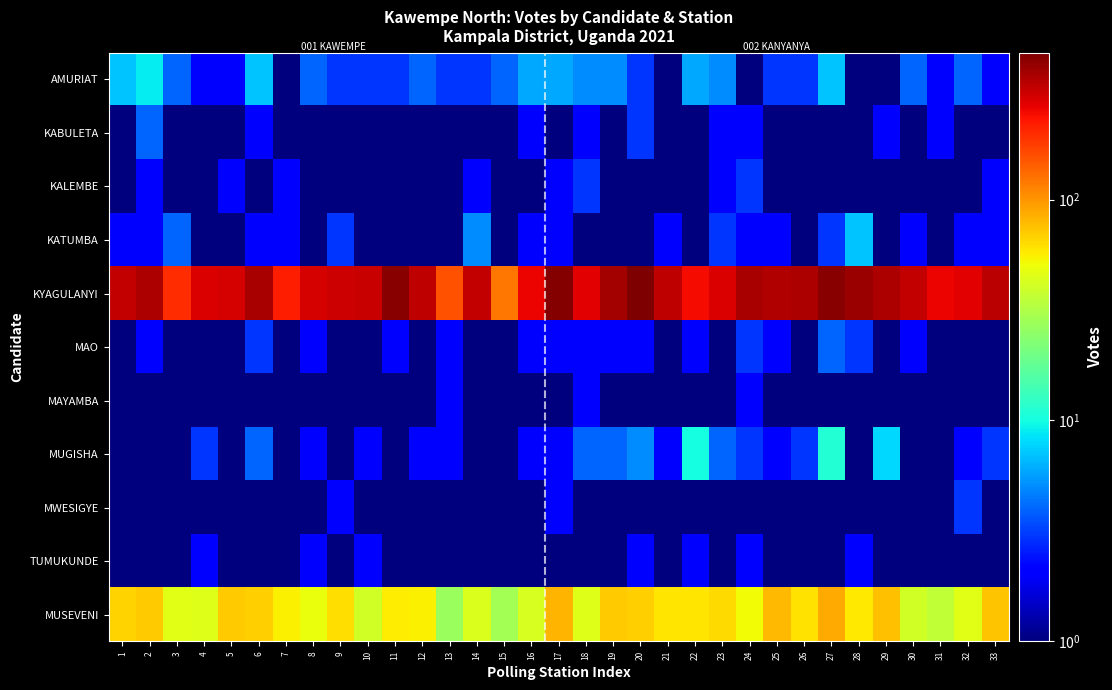

Reading left to right, extract all data points from this chart.

AMURIAT: 1=7	2=9	3=4	4=2	5=2	6=7	7=1	8=4	9=3	10=3	11=3	12=4	13=3	14=3	15=4	16=6	17=6	18=5	19=5	20=3	21=1	22=6	23=5	24=1	25=3	26=3	27=7	28=1	29=1	30=4	31=2	32=4	33=2
KABULETA: 1=1	2=4	3=1	4=1	5=1	6=2	7=1	8=1	9=1	10=1	11=1	12=1	13=1	14=1	15=1	16=2	17=1	18=2	19=1	20=3	21=1	22=1	23=2	24=2	25=1	26=1	27=1	28=1	29=2	30=1	31=2	32=1	33=1
KALEMBE: 1=1	2=2	3=1	4=1	5=2	6=1	7=2	8=1	9=1	10=1	11=1	12=1	13=1	14=2	15=1	16=1	17=2	18=3	19=1	20=1	21=1	22=1	23=2	24=3	25=1	26=1	27=1	28=1	29=1	30=1	31=1	32=1	33=2
KATUMBA: 1=2	2=2	3=4	4=1	5=1	6=2	7=2	8=1	9=3	10=1	11=1	12=1	13=1	14=5	15=1	16=2	17=2	18=1	19=1	20=1	21=2	22=1	23=3	24=2	25=2	26=1	27=3	28=7	29=1	30=2	31=1	32=2	33=2
KYAGULANYI: 1=315	2=361	3=197	4=285	5=287	6=365	7=217	8=288	9=303	10=311	11=432	12=324	13=156	14=317	15=122	16=255	17=443	18=272	19=373	20=462	21=323	22=245	23=284	24=368	25=352	26=361	27=431	28=391	29=361	30=316	31=255	32=272	33=331
MAO: 1=1	2=2	3=1	4=1	5=1	6=3	7=1	8=2	9=1	10=1	11=2	12=1	13=2	14=1	15=1	16=2	17=2	18=2	19=2	20=2	21=1	22=2	23=1	24=3	25=2	26=1	27=4	28=3	29=1	30=2	31=1	32=1	33=1
MAYAMBA: 1=1	2=1	3=1	4=1	5=1	6=1	7=1	8=1	9=1	10=1	11=1	12=1	13=2	14=1	15=1	16=1	17=1	18=2	19=1	20=1	21=1	22=1	23=1	24=2	25=1	26=1	27=1	28=1	29=1	30=1	31=1	32=1	33=1
MUGISHA: 1=1	2=1	3=1	4=3	5=1	6=4	7=1	8=2	9=1	10=2	11=1	12=2	13=2	14=1	15=1	16=2	17=2	18=4	19=4	20=5	21=2	22=10	23=4	24=3	25=2	26=3	27=11	28=1	29=8	30=1	31=1	32=2	33=3
MWESIGYE: 1=1	2=1	3=1	4=1	5=1	6=1	7=1	8=1	9=2	10=1	11=1	12=1	13=1	14=1	15=1	16=1	17=2	18=1	19=1	20=1	21=1	22=1	23=1	24=1	25=1	26=1	27=1	28=1	29=1	30=1	31=1	32=3	33=1
TUMUKUNDE: 1=1	2=1	3=1	4=2	5=1	6=1	7=1	8=2	9=1	10=2	11=1	12=1	13=1	14=1	15=1	16=1	17=1	18=1	19=1	20=2	21=1	22=2	23=1	24=2	25=1	26=1	27=1	28=2	29=1	30=1	31=1	32=1	33=1
MUSEVENI: 1=67	2=70	3=46	4=45	5=71	6=68	7=55	8=49	9=63	10=41	11=57	12=55	13=27	14=44	15=29	16=43	17=81	18=45	19=70	20=69	21=60	22=60	23=64	24=52	25=79	26=61	27=87	28=58	29=76	30=41	31=36	32=46	33=74